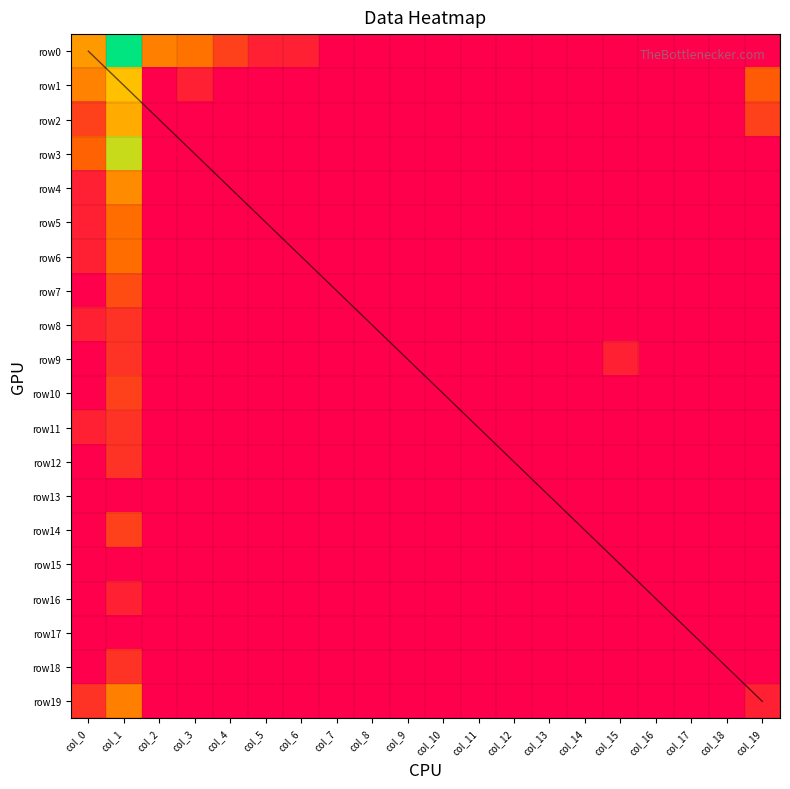

How many row8 values are between 0 and 1?

18